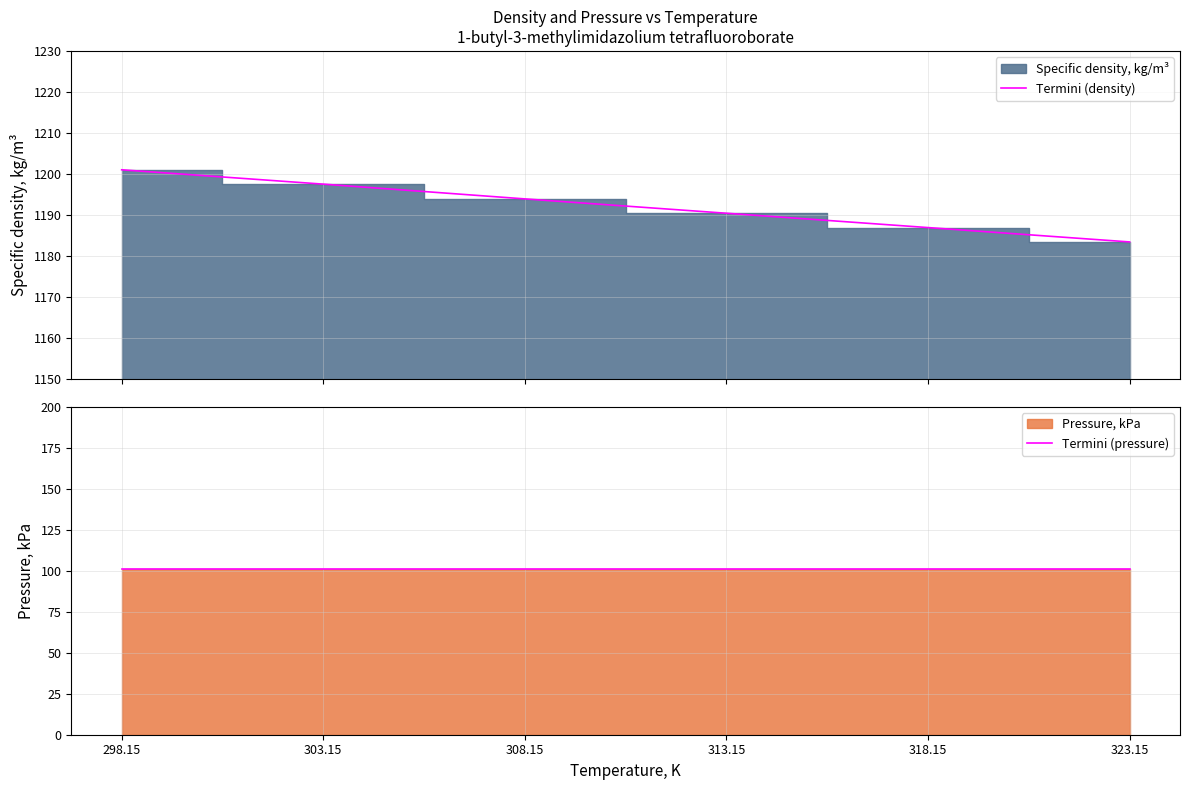

What is the highest value of the Termini (pressure) series?

101.3